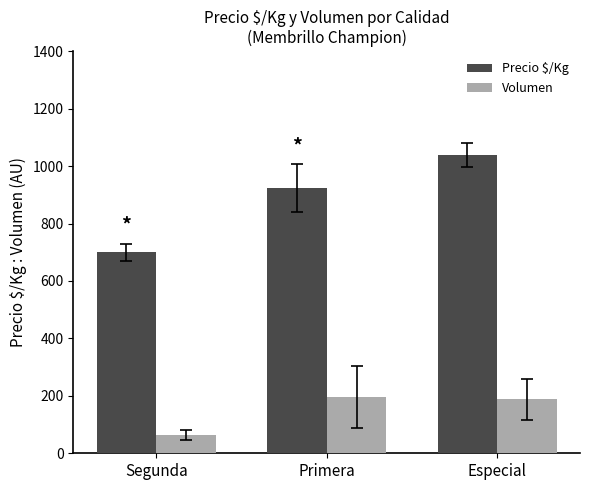

What is the value of the Volumen bar at the 1st from the left?

63